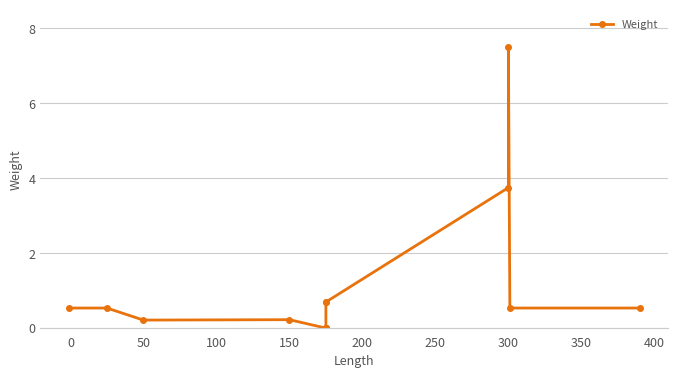

What value does the data have at 50?

0.2